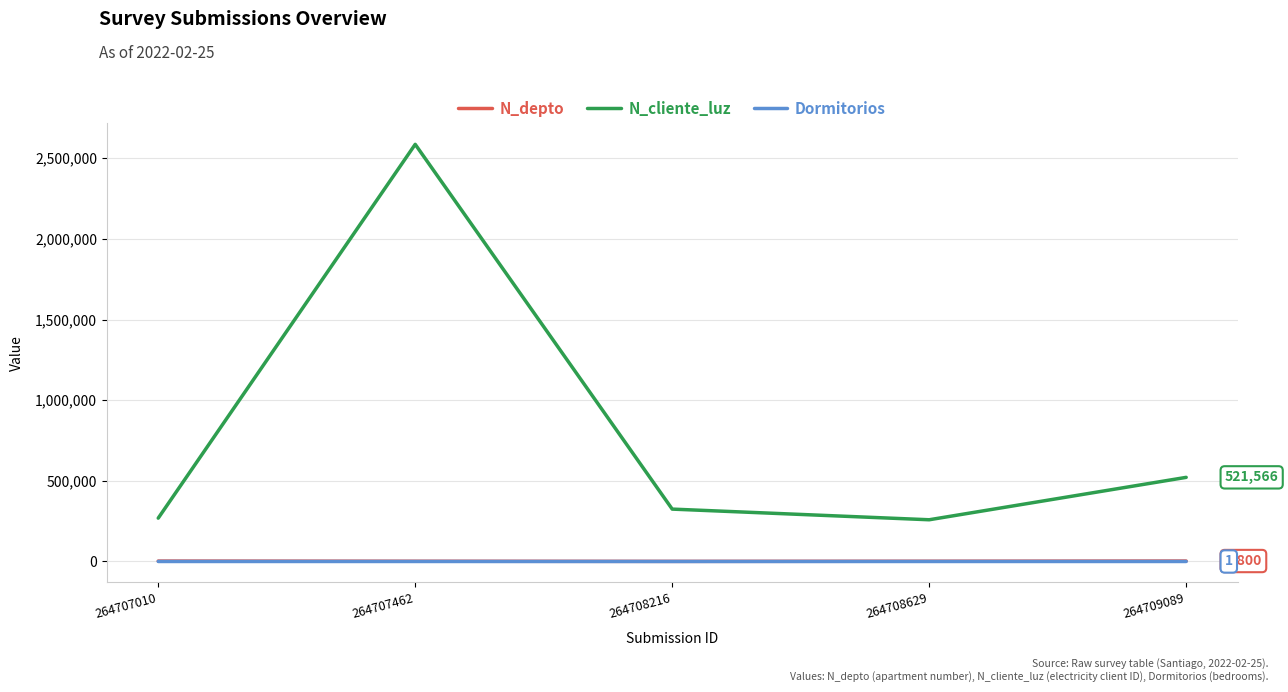

Which series has the widest spread of values?

N_cliente_luz